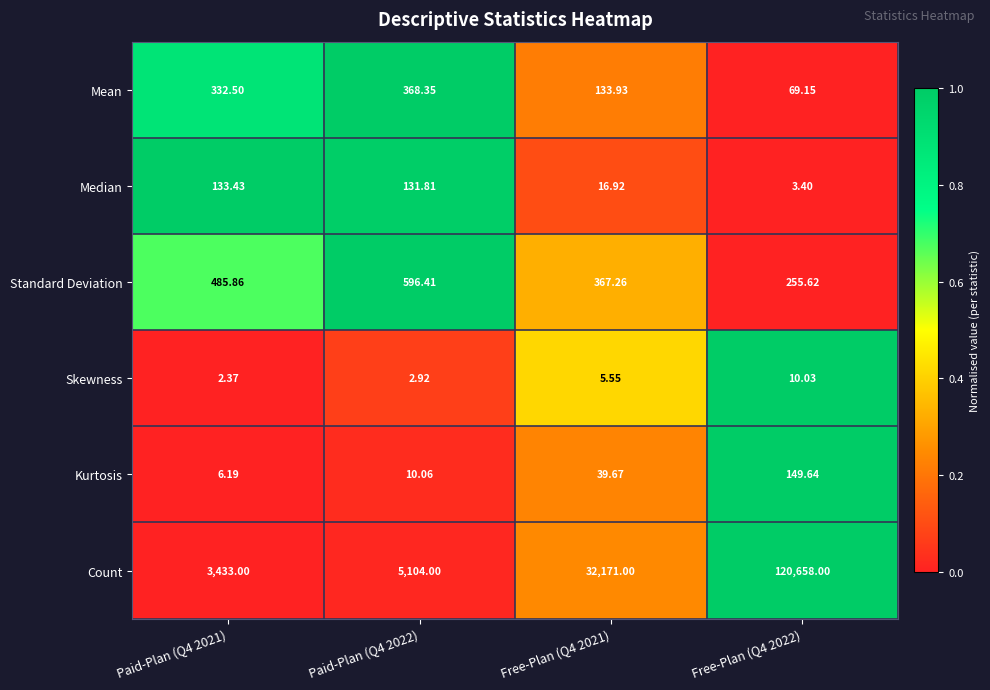

List the series in order of their peak value, lowest first.

Skewness, Median, Kurtosis, Mean, Standard Deviation, Count